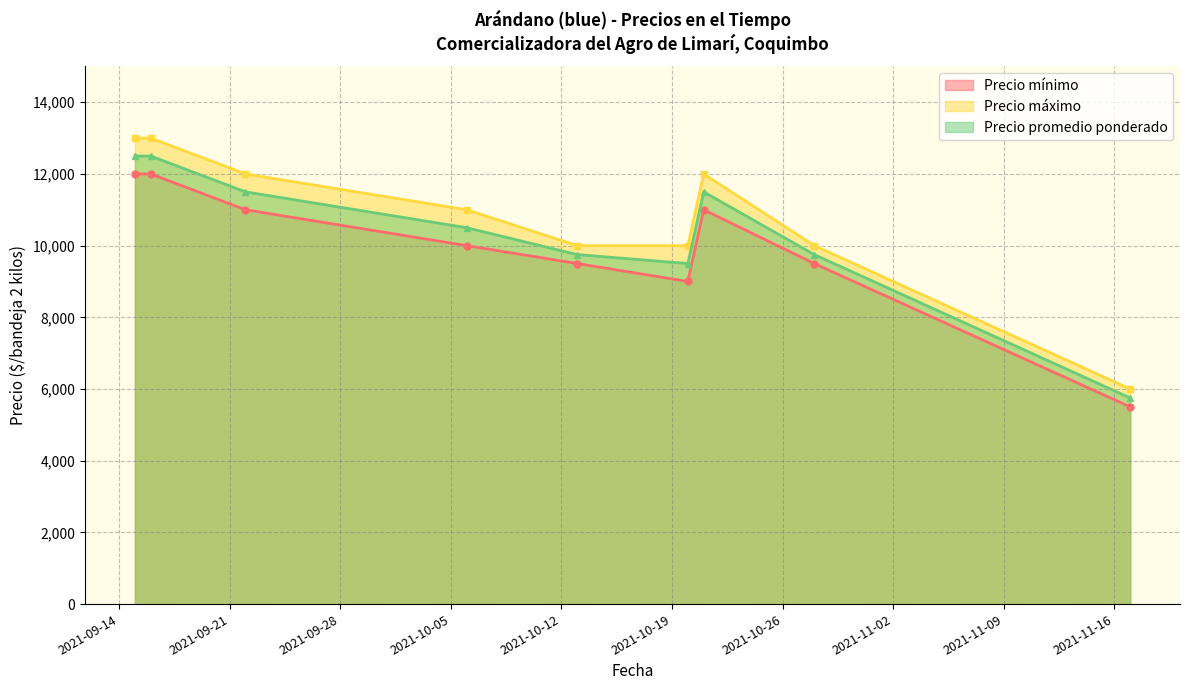

Is the value of Precio máximo at 2021-11-17 greater than the value of Precio promedio ponderado at 2021-10-13?

No